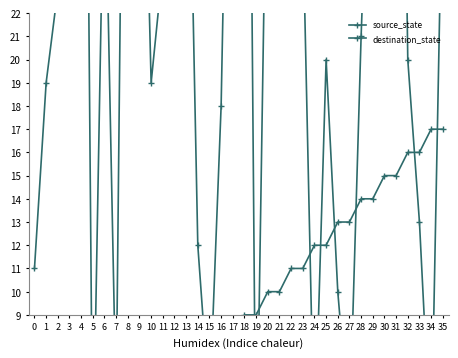

What are all the series names shown in the legend?

source_state, destination_state